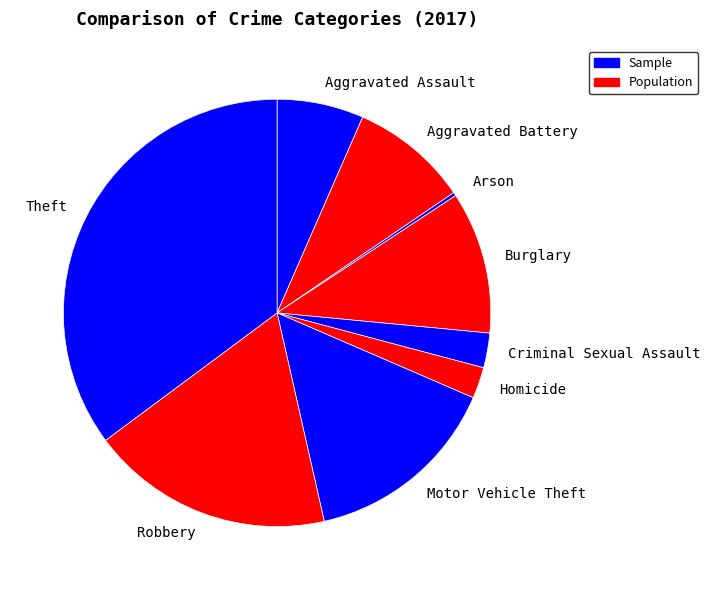

Approximately how many times larger is the value at Robbery compared to Motor Vehicle Theft?

1.2